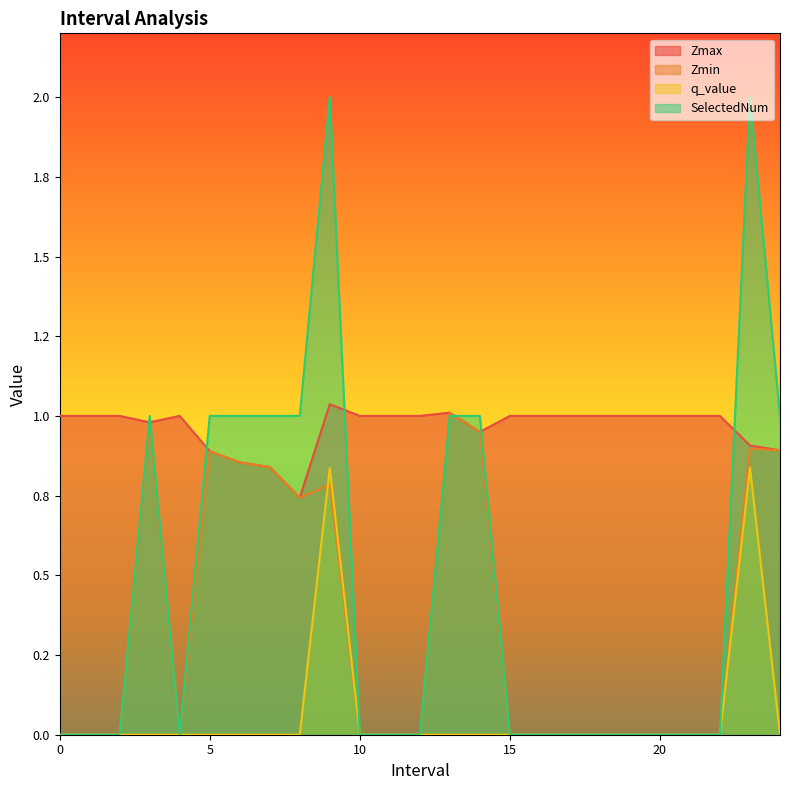

Which series has the largest range (max minus min)?

SelectedNum